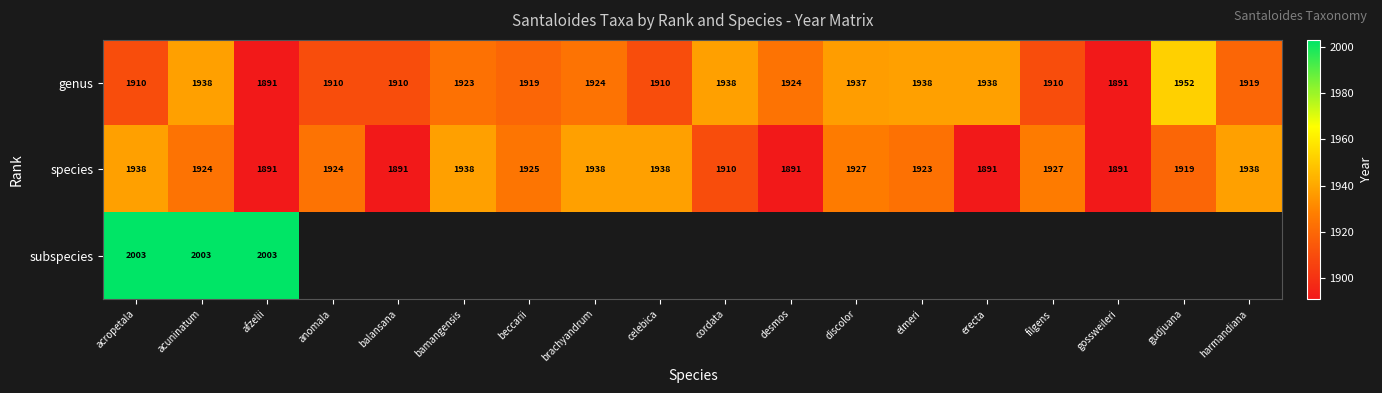

Which label corresponds to the smallest value in the chart?

afzelii